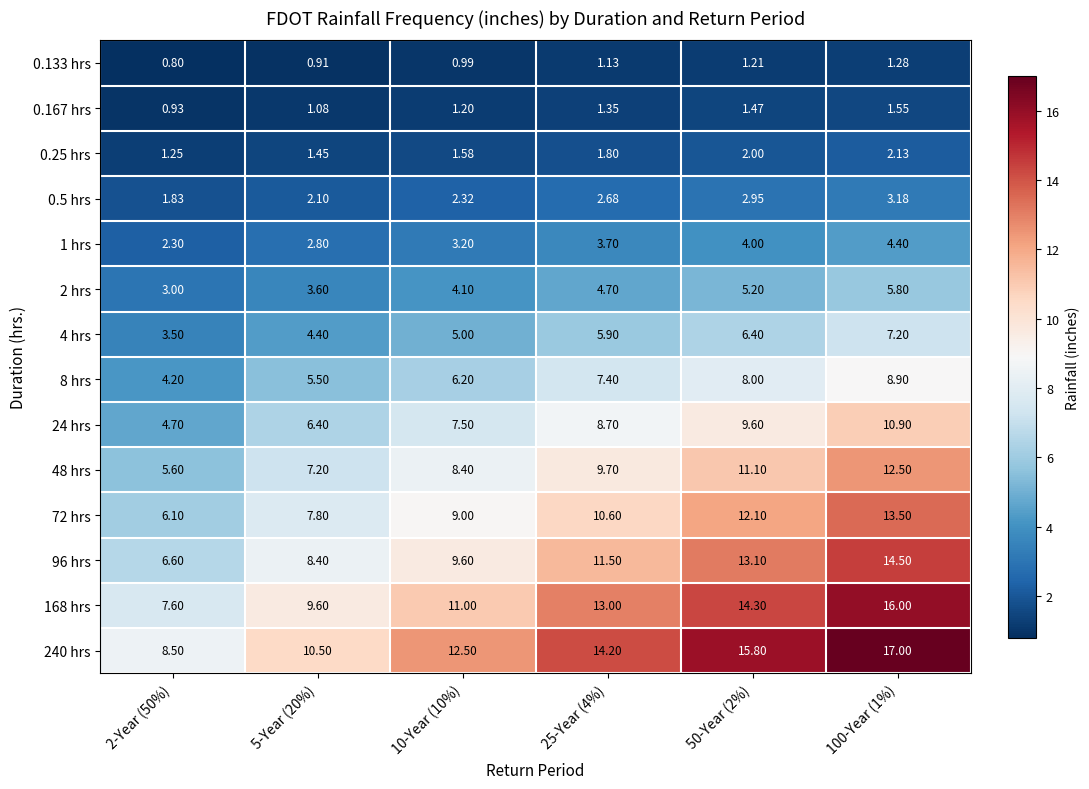

Rank the series at 100-Year (1%) from highest to lowest value.

240 hrs, 168 hrs, 96 hrs, 72 hrs, 48 hrs, 24 hrs, 8 hrs, 4 hrs, 2 hrs, 1 hrs, 0.5 hrs, 0.25 hrs, 0.167 hrs, 0.133 hrs